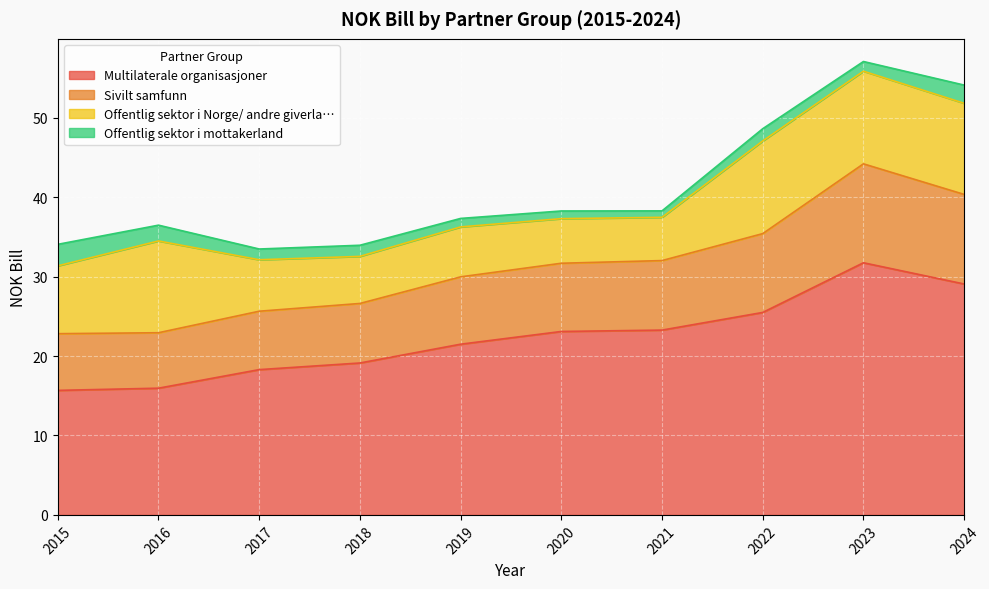

What is the difference between the maximum and minimum values in the Multilaterale organisasjoner series?

16.1